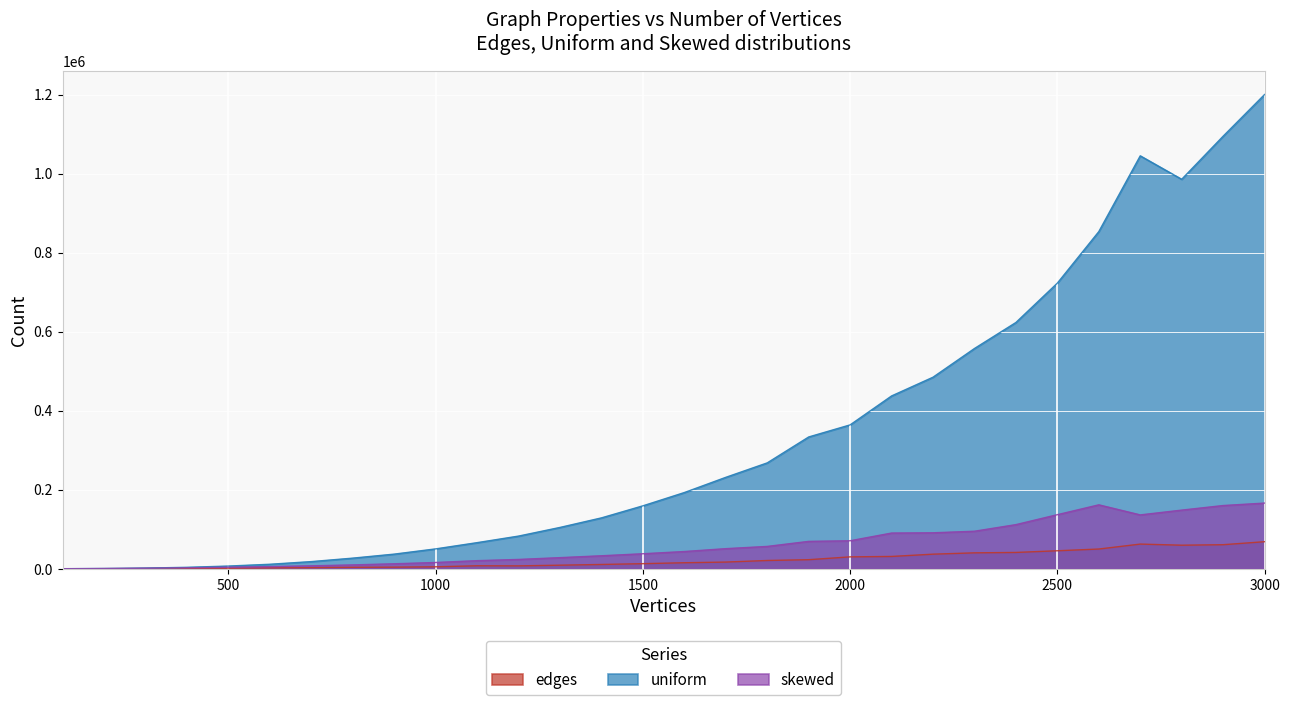

Which series has the largest total across all categories?

uniform